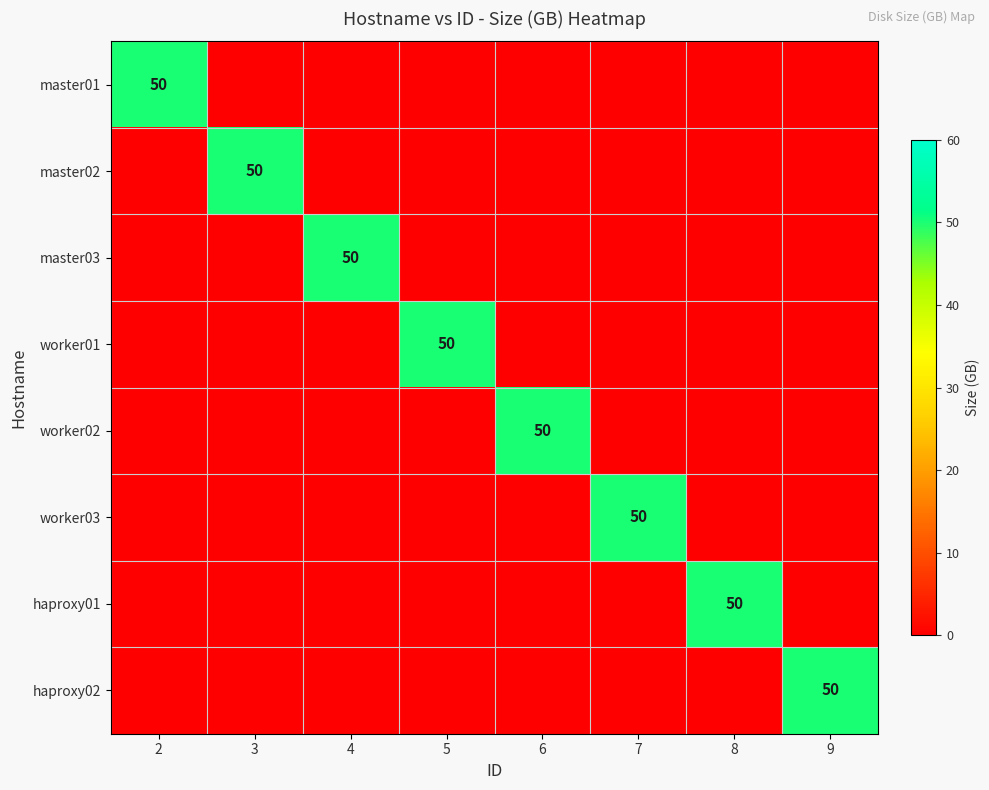

The haproxy02 series shows 34 at 9. True or false?

False